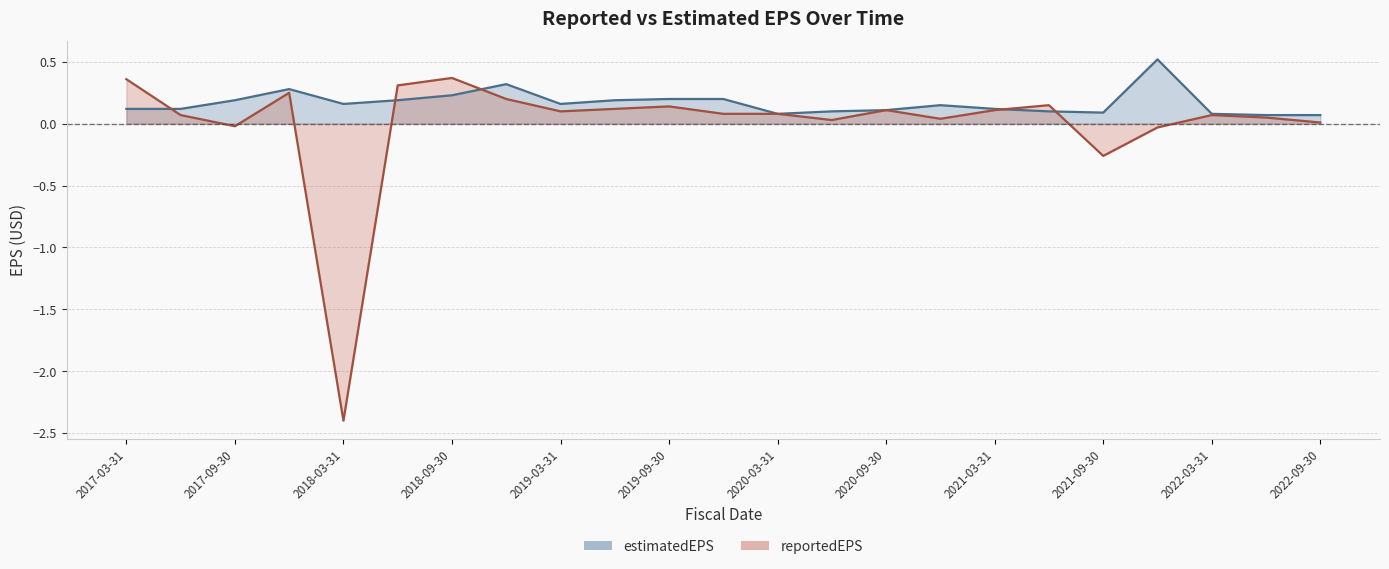

Which has a higher value, 2019-09-30 or 2017-12-31?

2017-12-31